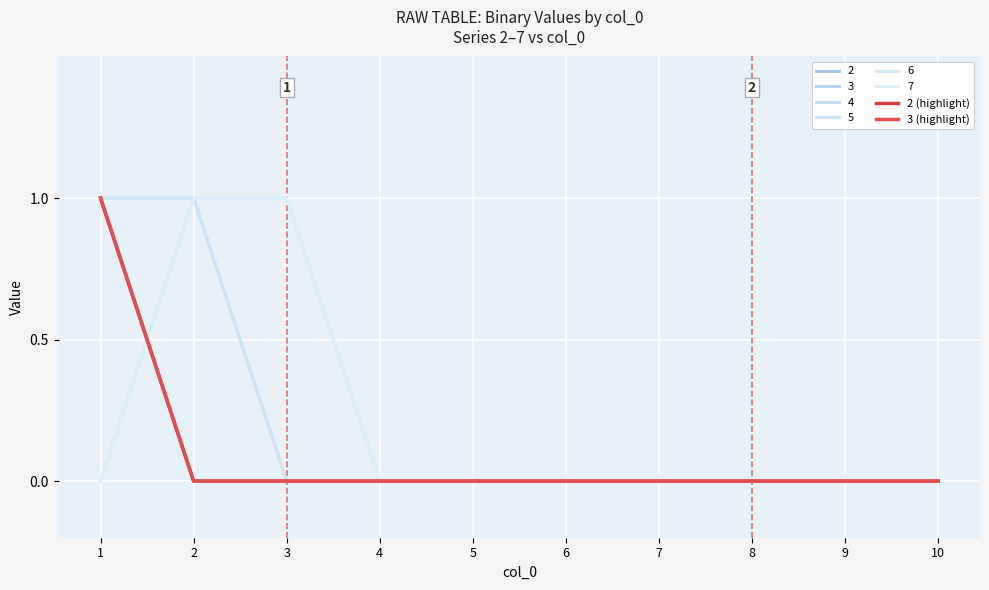

True or false: 3 (highlight) and 2 (highlight) cross at least once.

False